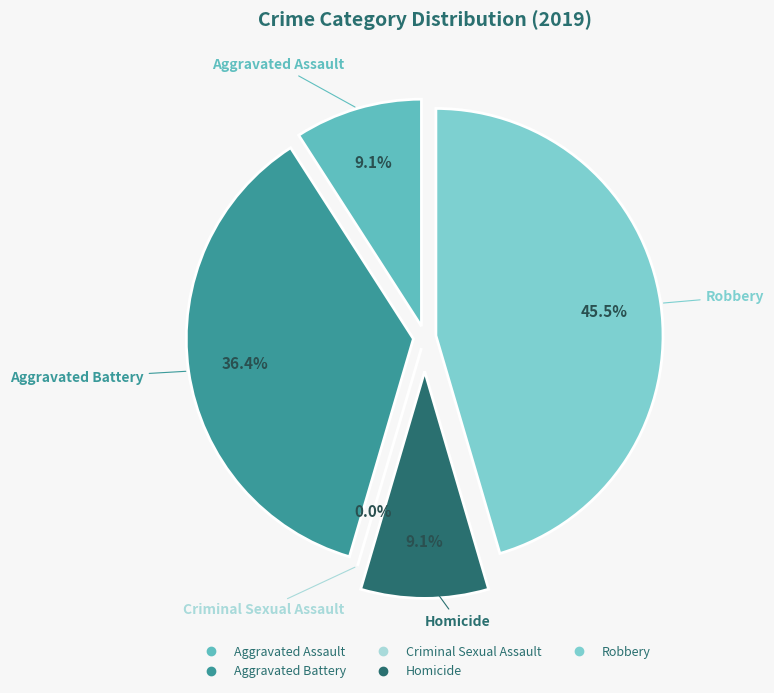

Is the sum of Aggravated Battery and Homicide greater than half?

No